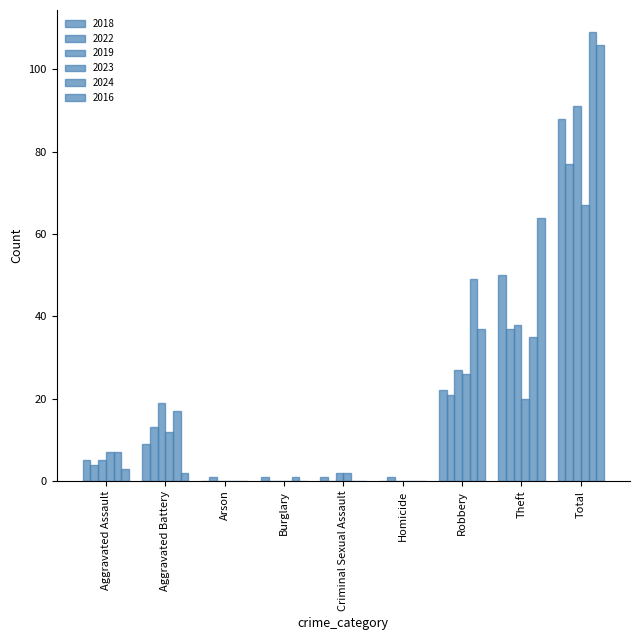

What is the difference between the maximum and minimum values in the 2023 series?

67